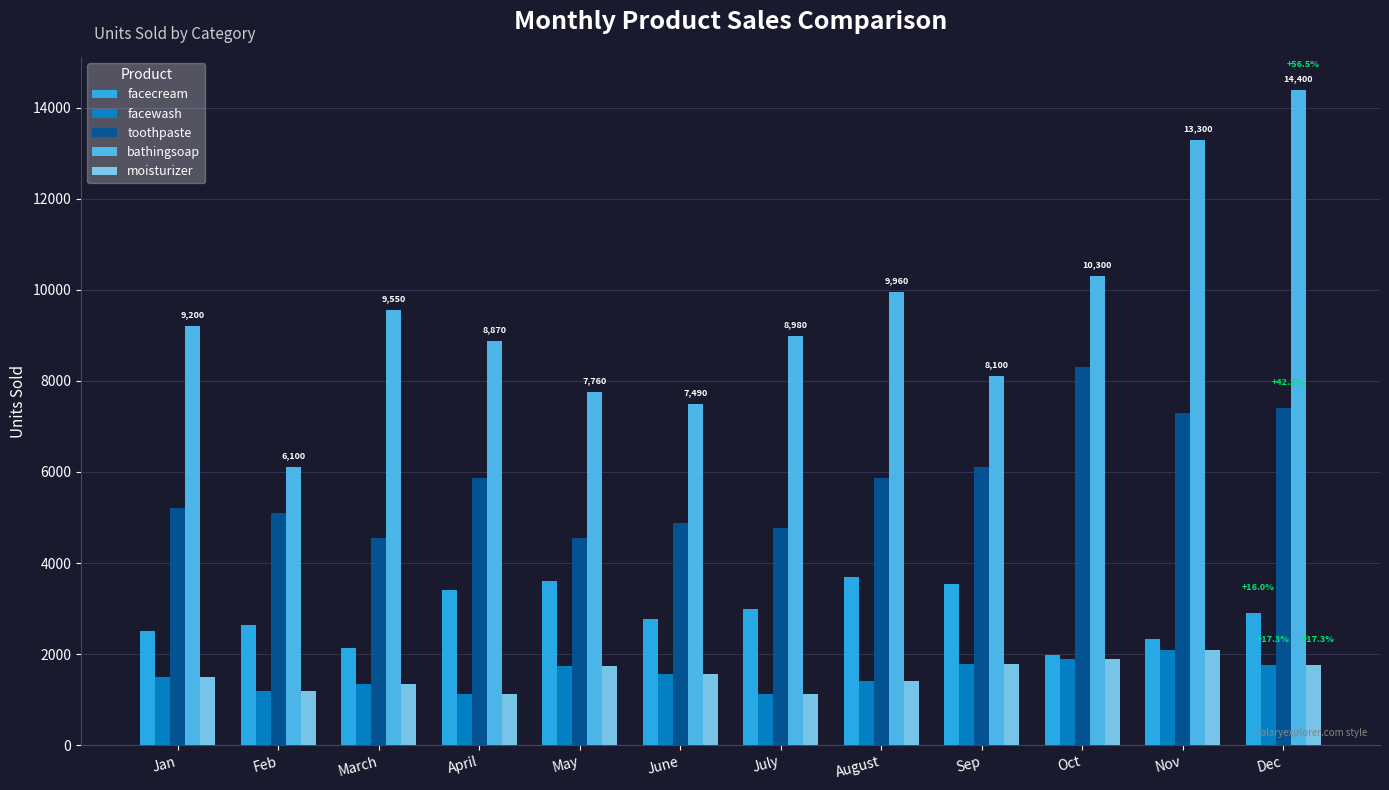

What is the sum of the facecream values at July and Sep?

6520